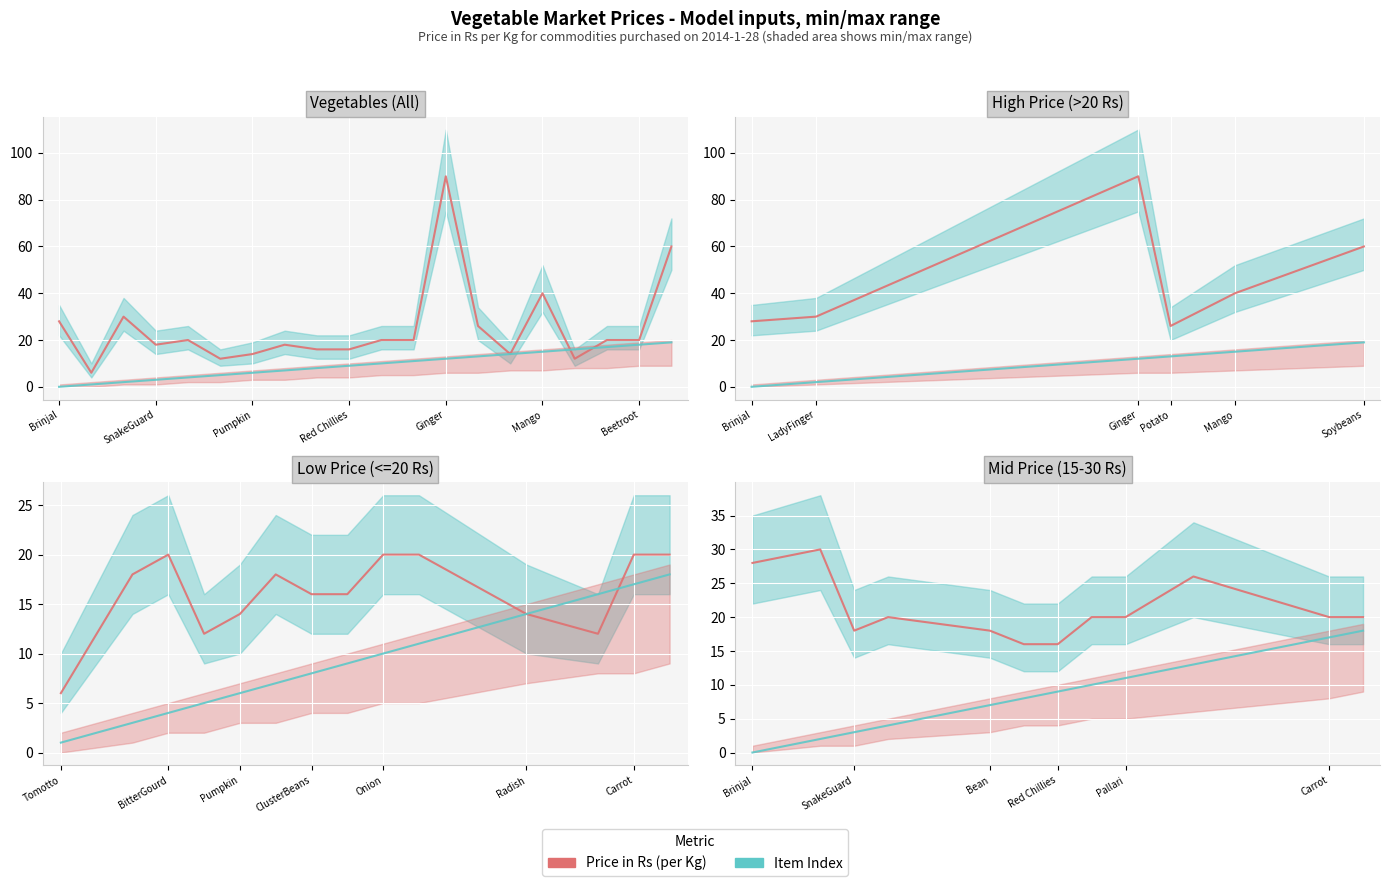

Reading left to right, what are all the values shown in this chart?

Price in Rs: 28	30	18	20	18	16	16	20	20	26	20	20
Item Index: 0	2	3	4	7	8	9	10	11	13	17	18